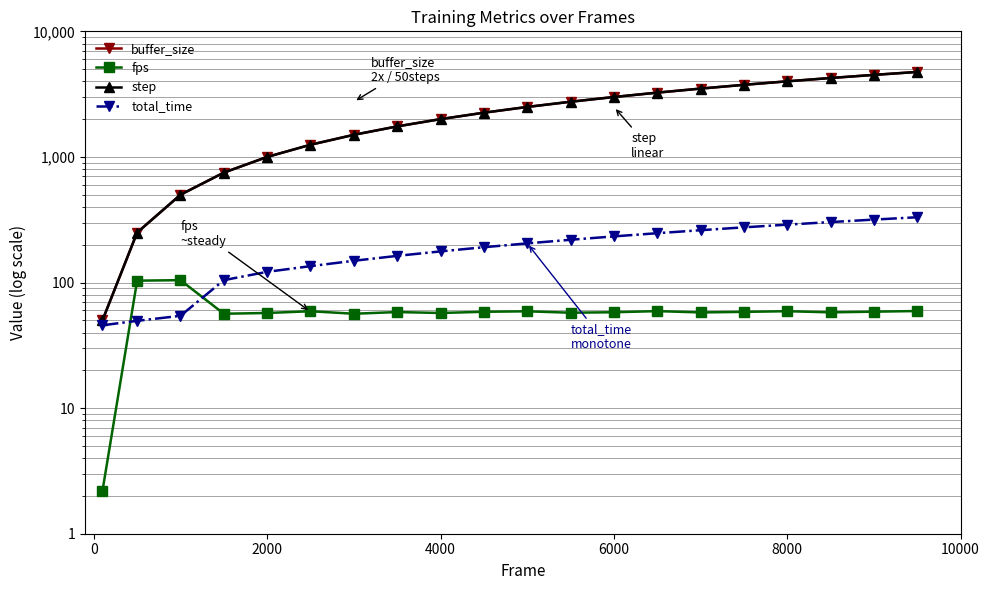

Reading right to left, extract all data points from this chart.

buffer_size: 4750.0	4500.0	4250.0	4000.0	3750.0	3500.0	3250.0	3000.0	2750.0	2500.0	2250.0	2000.0	1750.0	1500.0	1250.0	1000.0	750.0	500.0	250.0	50.0
fps: 59.3	58.6	57.9	59.1	58.4	57.8	59.2	58.0	57.5	59.0	58.5	57.2	58.2	56.4	59.1	57.2	56.4	104.4	103.5	2.2
step: 4750.0	4500.0	4250.0	4000.0	3750.0	3500.0	3250.0	3000.0	2750.0	2500.0	2250.0	2000.0	1750.0	1500.0	1250.0	1000.0	750.0	500.0	250.0	50.0
total_time: 331.0	317.0	303.0	289.0	275.0	261.0	247.0	233.0	219.0	205.0	191.0	177.0	163.0	149.0	135.0	121.7	104.5	54.3	49.5	45.7